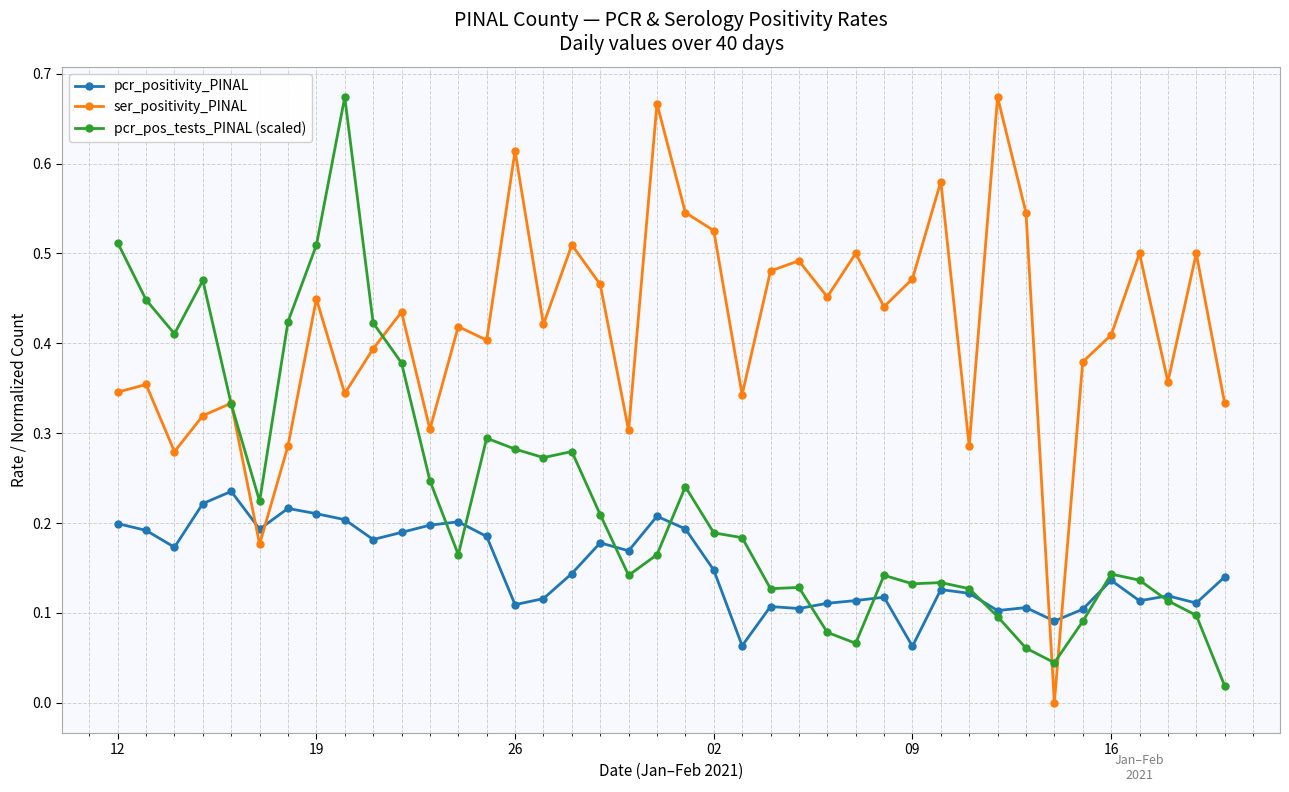

How many positive values does the ser_positivity_PINAL series have?

39